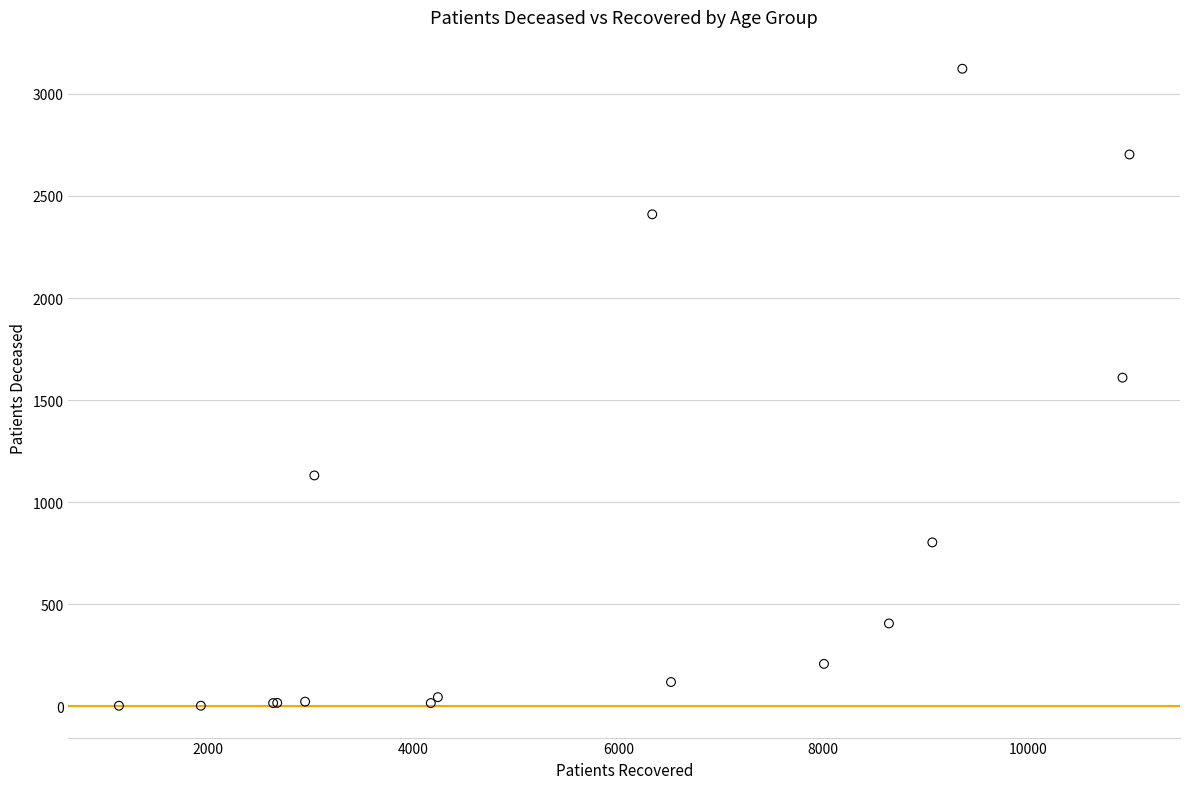

What Y value in the scatter plot is closest to 1563?

1610